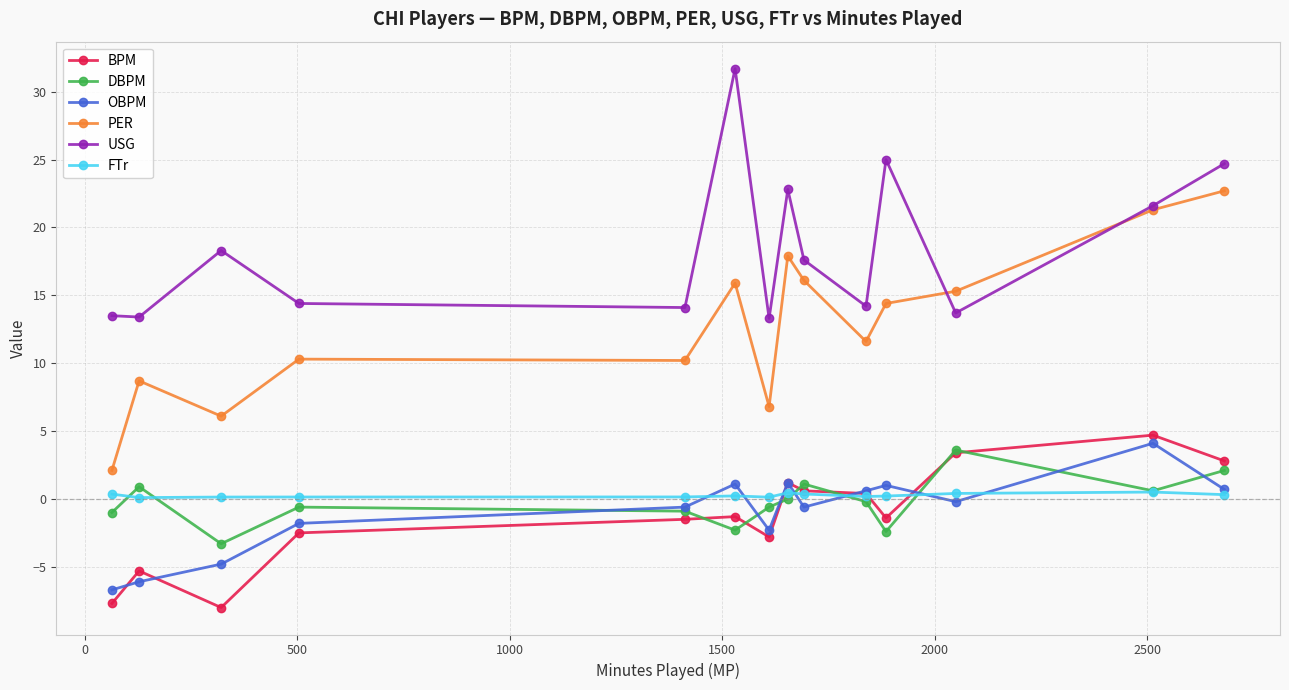

How many values in the BPM series are below -1?

8